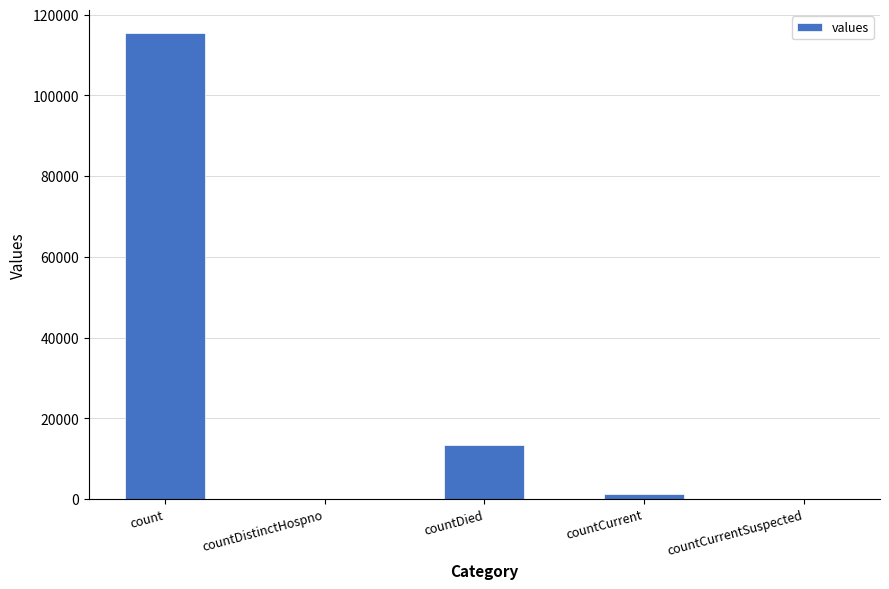

The value at countDied is 23262. True or false?

False